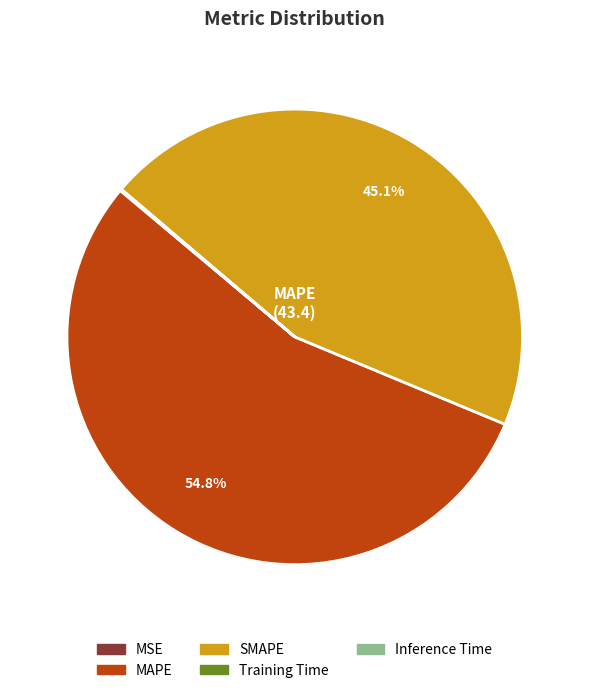

To the nearest percent, what is the difference between the largest and smallest slice percentages?

55%